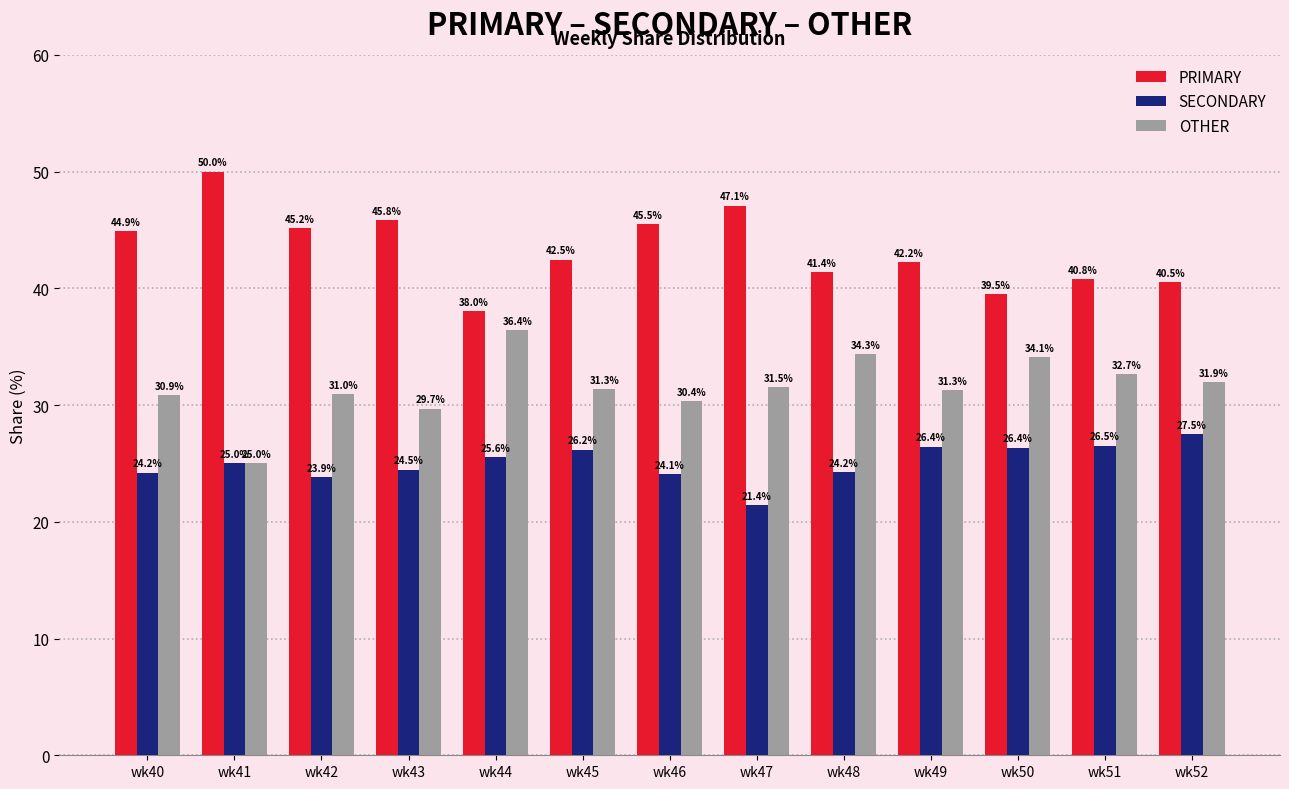

What are all the series names shown in the legend?

PRIMARY, SECONDARY, OTHER